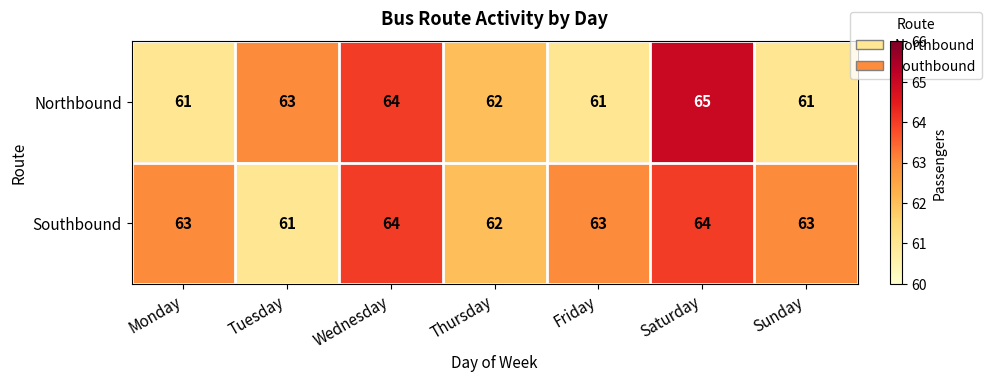

True or false: Northbound has a value of 61 at Sunday.

True